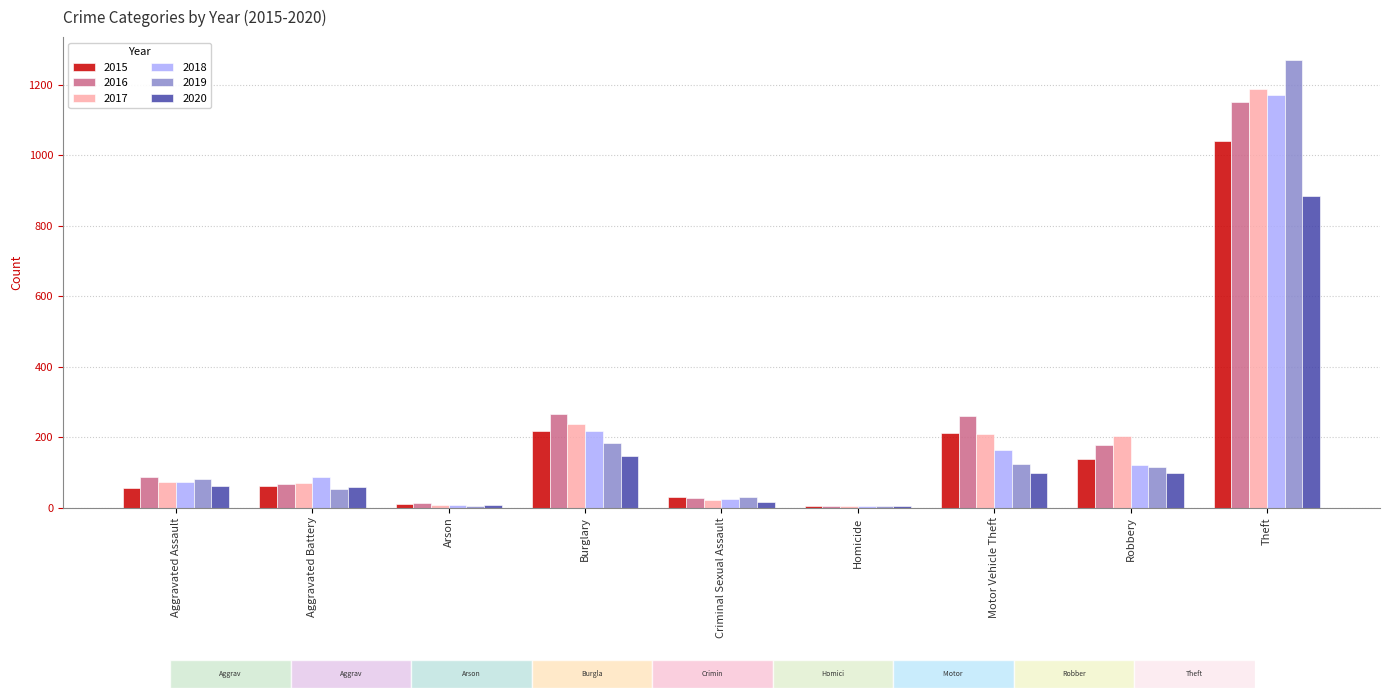

At which label is 2020 closest to 444?

Burglary